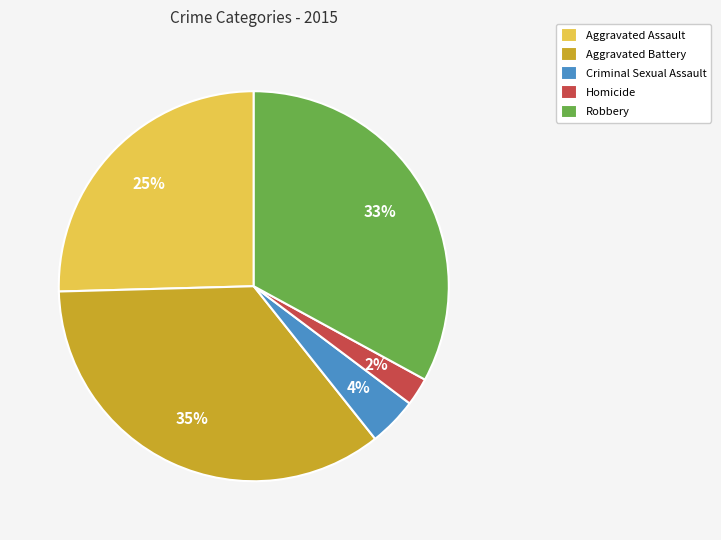

How many slices are in this pie chart?

5